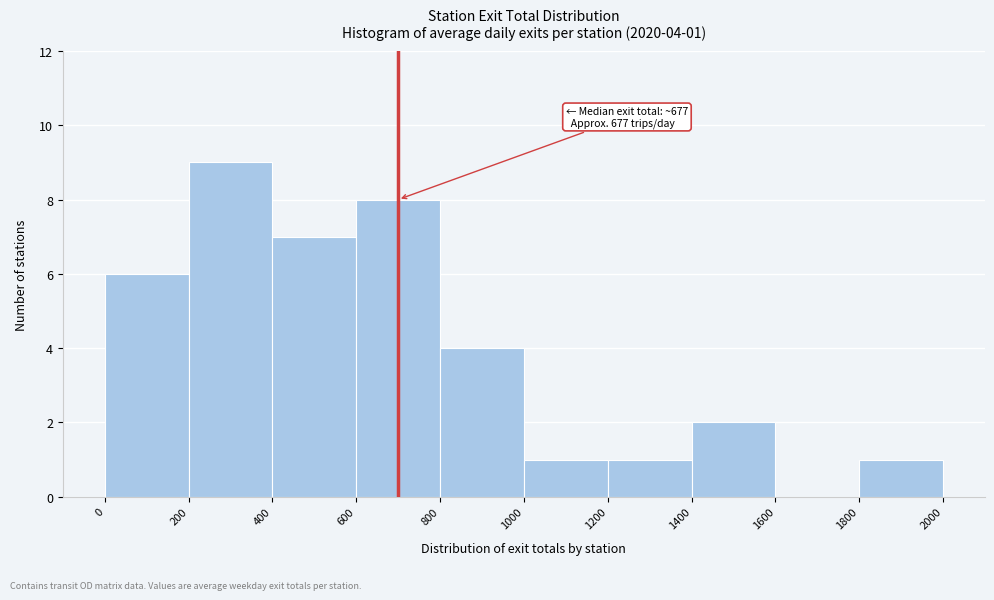

Which range on the x-axis has the tallest bar?

200 to 400